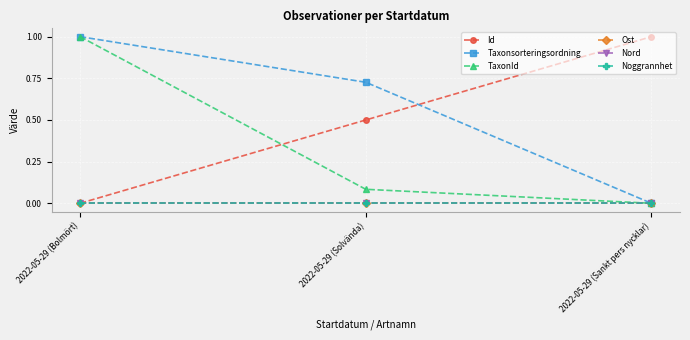

What is the sum of the Id values at 2022-05-29 (Solvända) and 2022-05-29 (Sankt pers nycklar)?

1.5